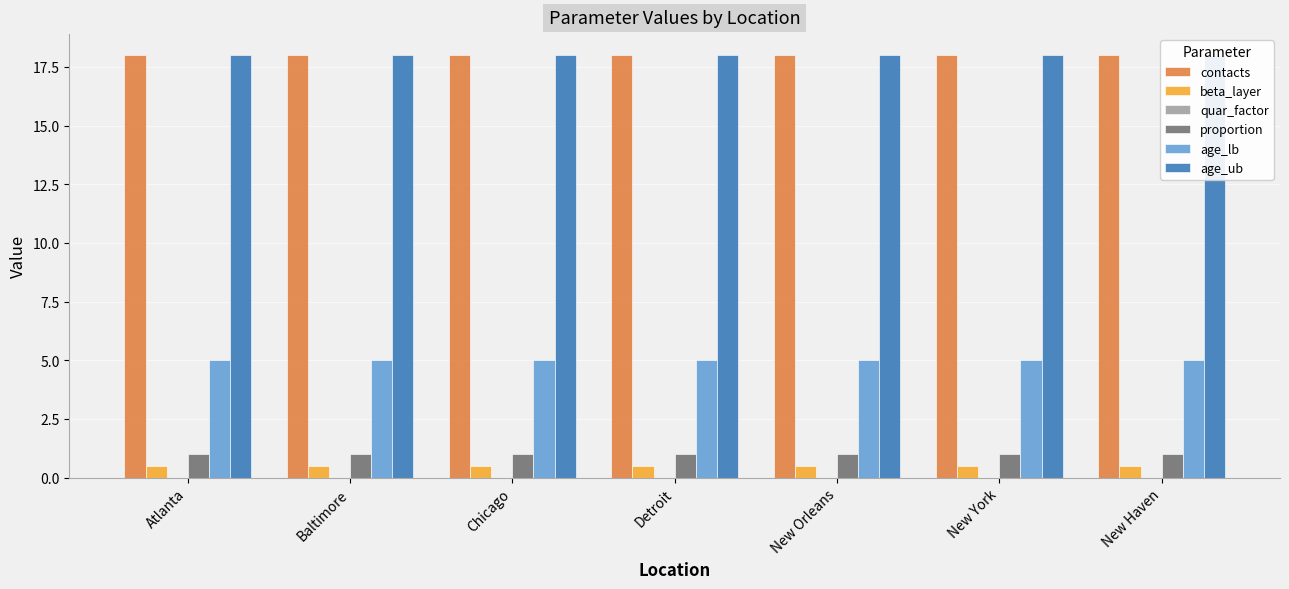

Which category has the highest value across all series?

Atlanta